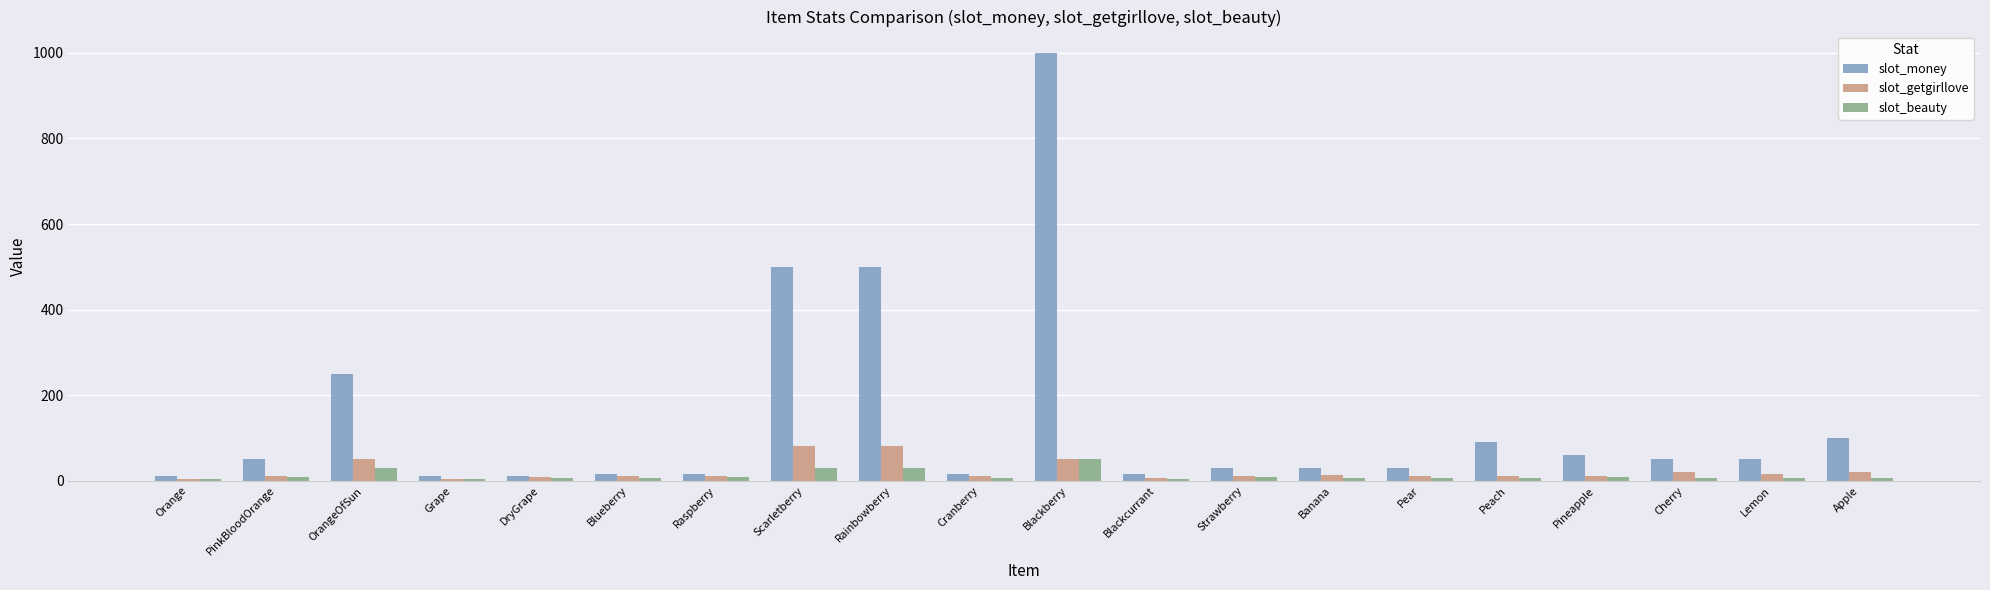

What is the maximum value shown in the chart?

1000